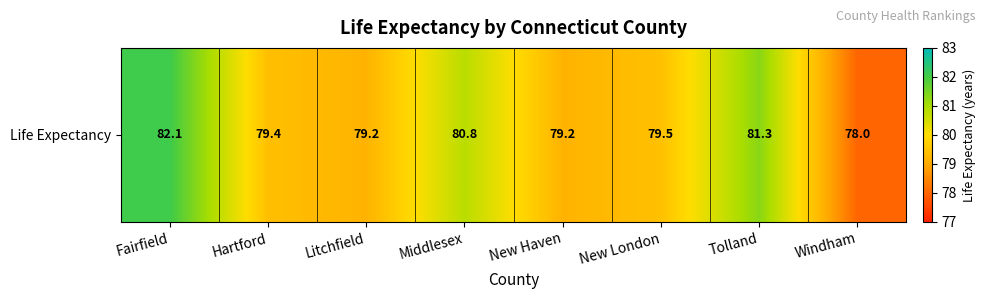

What is the ratio of the value at Fairfield to the value at Windham?

1.1